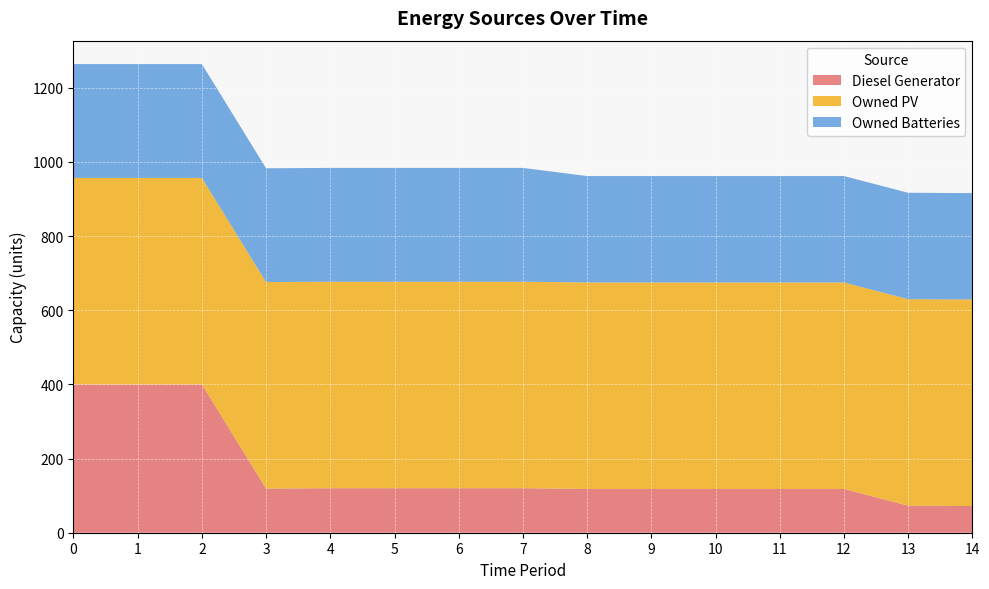

Reading left to right, extract all data points from this chart.

Diesel Generator: 0=400	1=400	2=400	3=119	4=120	5=120	6=120	7=120	8=118	9=118	10=118	11=118	12=118	13=73	14=72
Owned PV: 0=557	1=557	2=557	3=557	4=557	5=557	6=557	7=557	8=557	9=557	10=557	11=557	12=557	13=557	14=557
Owned Batteries: 0=307	1=307	2=307	3=307	4=307	5=307	6=307	7=307	8=287	9=287	10=287	11=287	12=287	13=287	14=287